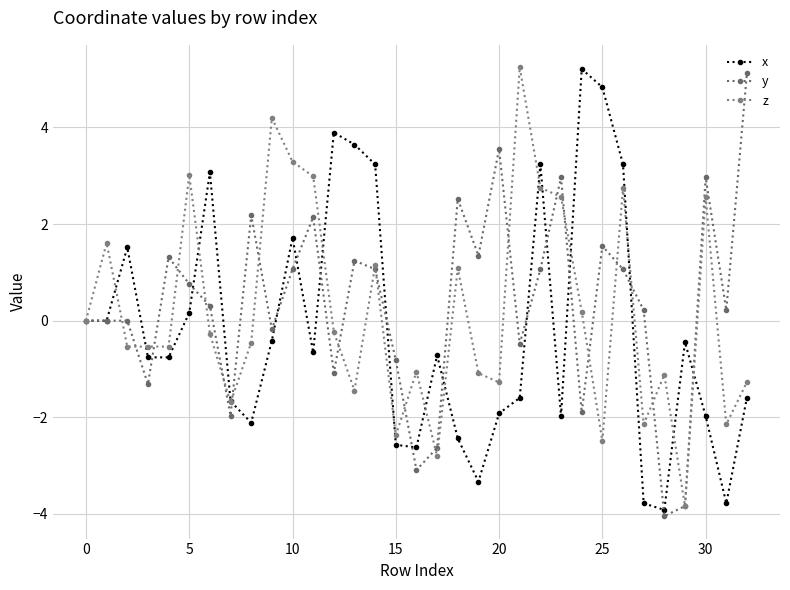

Which label corresponds to the largest value in the chart?

21